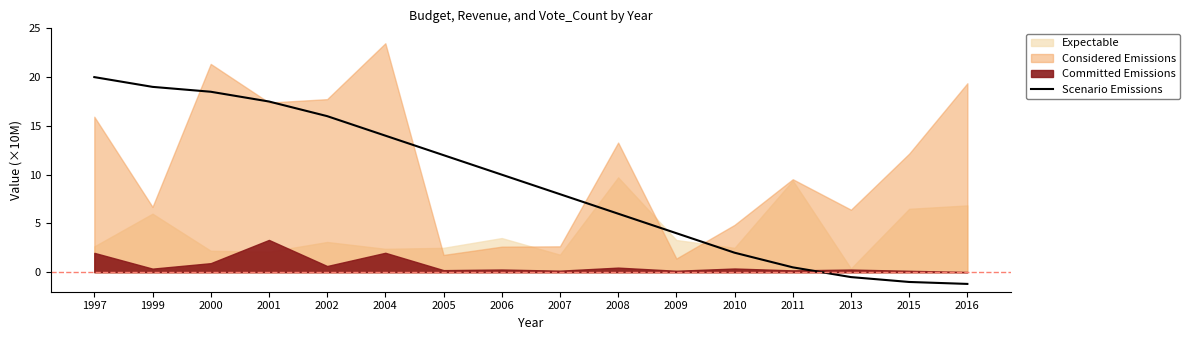

True or false: the data shows 5.8 at 2006.

False